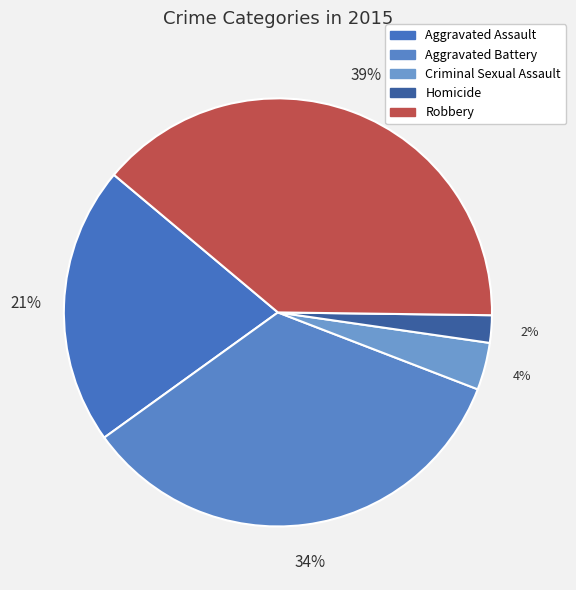

What is the total percentage of Criminal Sexual Assault and Aggravated Assault?

24.6%